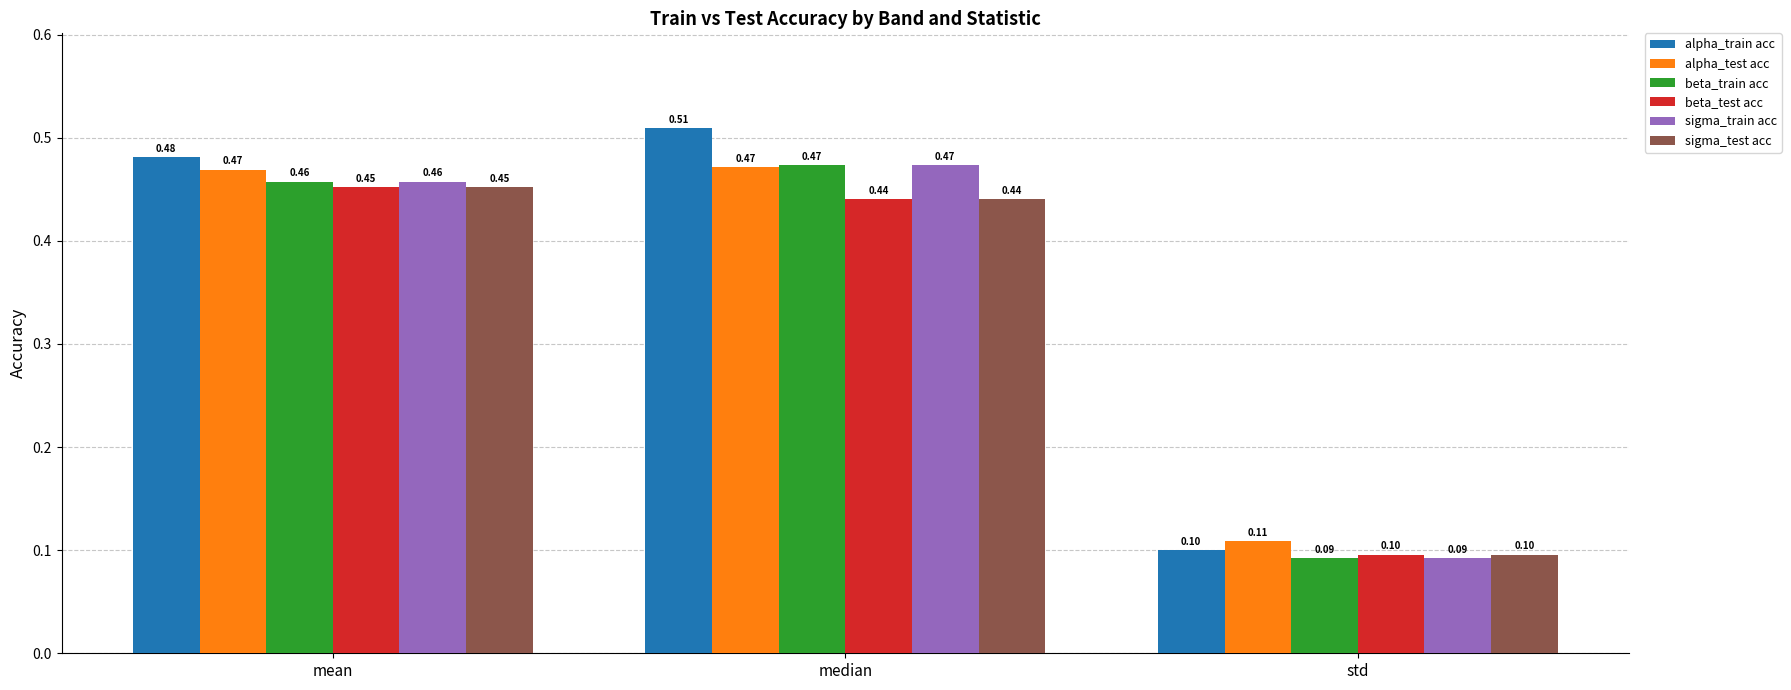

At which category is the sum across all series the highest?

median